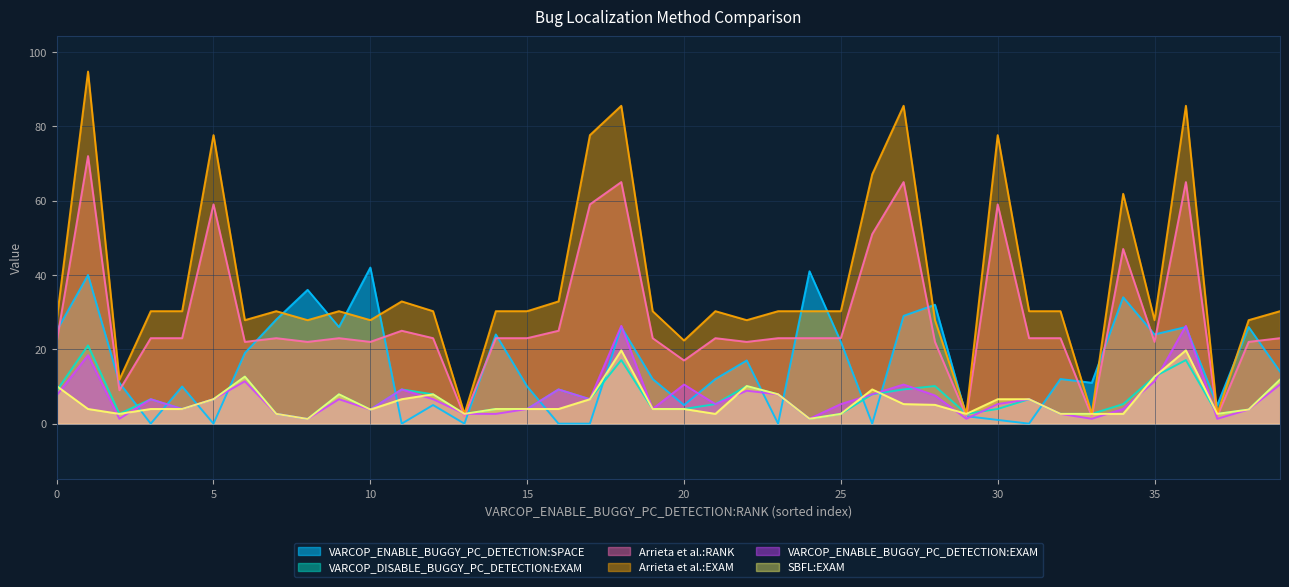

Reading left to right, extract all data points from this chart.

VARCOP_ENABLE_BUGGY_PC_DETECTION:SPACE: 25.0	40.0	11.0	0.0	10.0	0.0	19.0	28.0	36.0	26.0	42.0	0.0	5.0	0.0	24.0	10.0	0.0	0.0	26.0	12.0	5.0	12.0	17.0	0.0	41.0	22.0	0.0	29.0	32.0	2.0	1.0	0.0	12.0	11.0	34.0	24.0	26.0	5.0	26.0	14.0
VARCOP_DISABLE_BUGGY_PC_DETECTION:EXAM: 8.9	21.1	2.6	6.6	3.9	6.6	12.7	2.6	1.3	7.9	3.8	9.2	7.9	2.6	3.9	3.9	9.2	6.6	17.1	3.9	3.9	5.3	10.1	7.9	1.3	2.6	7.9	9.2	10.1	2.6	3.9	6.6	2.6	2.6	5.3	12.7	17.1	2.6	3.8	11.8
Arrieta et al.:RANK: 22.0	72.0	9.0	23.0	23.0	59.0	22.0	23.0	22.0	23.0	22.0	25.0	23.0	2.0	23.0	23.0	25.0	59.0	65.0	23.0	17.0	23.0	22.0	23.0	23.0	23.0	51.0	65.0	22.0	2.0	59.0	23.0	23.0	2.0	47.0	22.0	65.0	2.0	22.0	23.0
Arrieta et al.:EXAM: 27.8	94.7	11.8	30.3	30.3	77.6	27.8	30.3	27.8	30.3	27.8	32.9	30.3	2.6	30.3	30.3	32.9	77.6	85.5	30.3	22.4	30.3	27.8	30.3	30.3	30.3	67.1	85.5	27.8	2.6	77.6	30.3	30.3	2.6	61.8	27.8	85.5	2.6	27.8	30.3
VARCOP_ENABLE_BUGGY_PC_DETECTION:EXAM: 7.6	18.4	1.3	6.6	3.9	6.6	11.4	2.6	1.3	6.6	3.8	9.2	6.6	2.6	2.6	3.9	9.2	6.6	26.3	3.9	10.5	5.3	8.9	7.9	1.3	5.3	7.9	10.5	7.6	1.3	5.3	6.6	2.6	1.3	3.9	11.4	26.3	1.3	3.8	10.5
SBFL:EXAM: 10.1	3.9	2.6	3.9	3.9	6.6	12.7	2.6	1.3	7.9	3.8	6.6	7.9	2.6	3.9	3.9	3.9	6.6	19.7	3.9	3.9	2.6	10.1	7.9	1.3	2.6	9.2	5.3	5.1	2.6	6.6	6.6	2.6	2.6	2.6	12.7	19.7	2.6	3.8	11.8